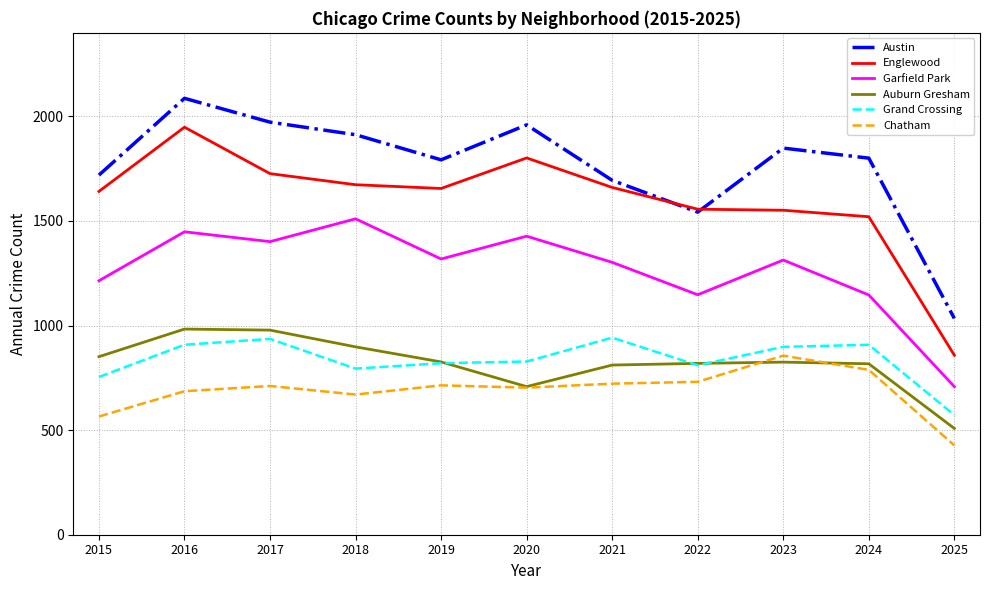

How many lines are shown in the chart?

6